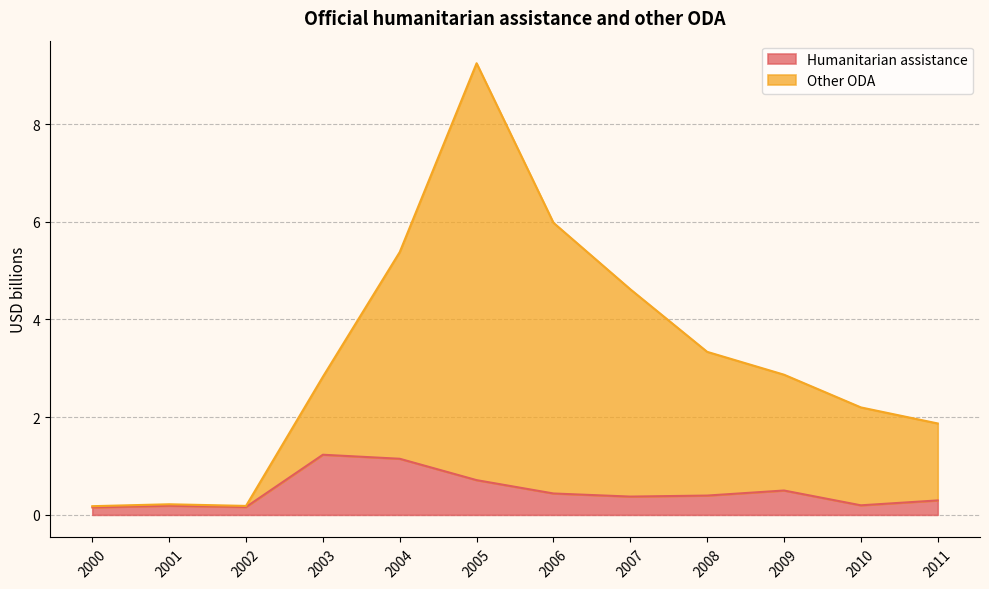

Which category has the highest value across all series?

2005